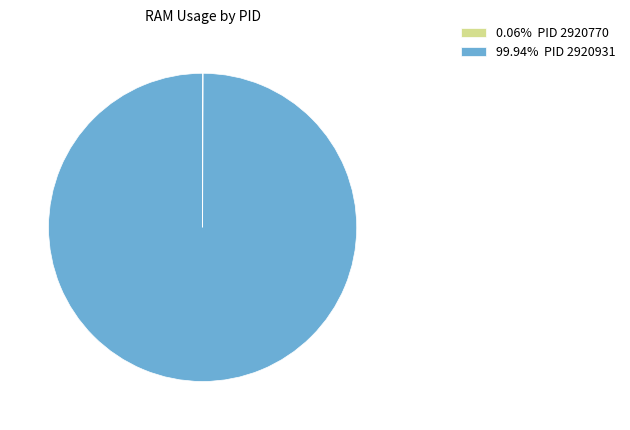

Does any single category account for the majority?

Yes